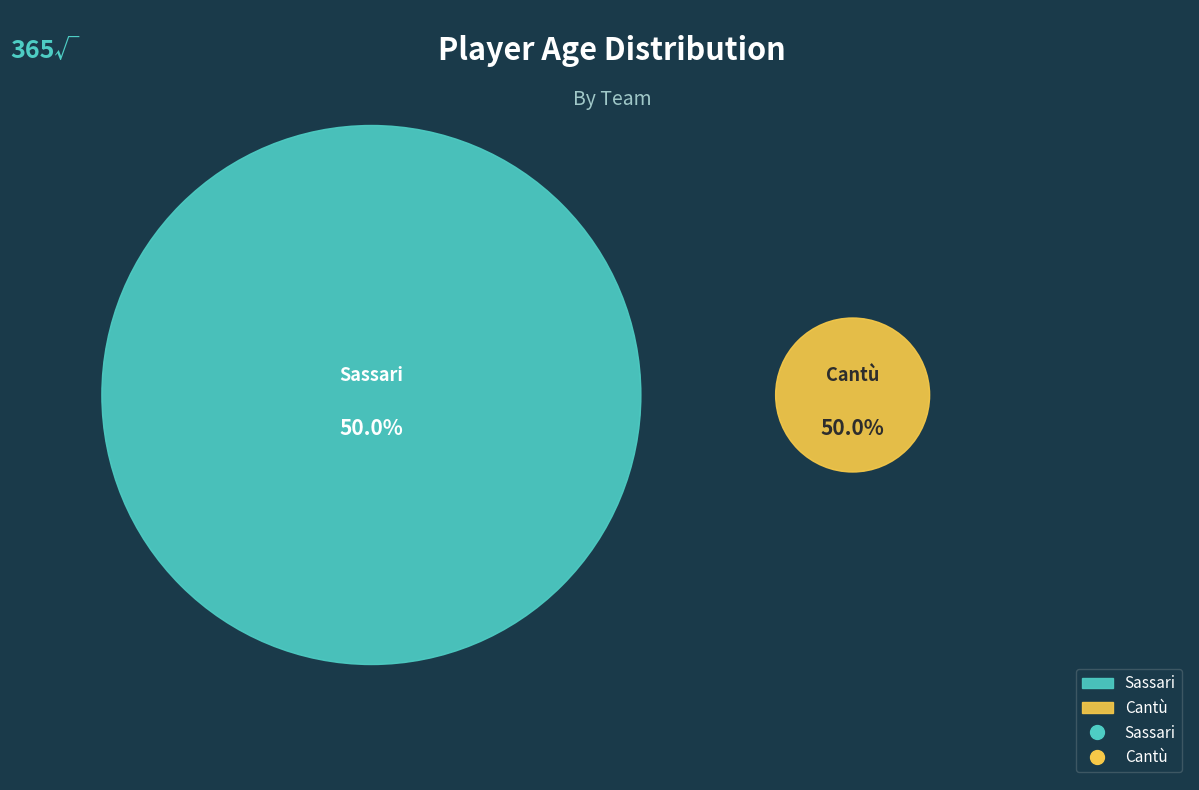

How many slices are in this pie chart?

2